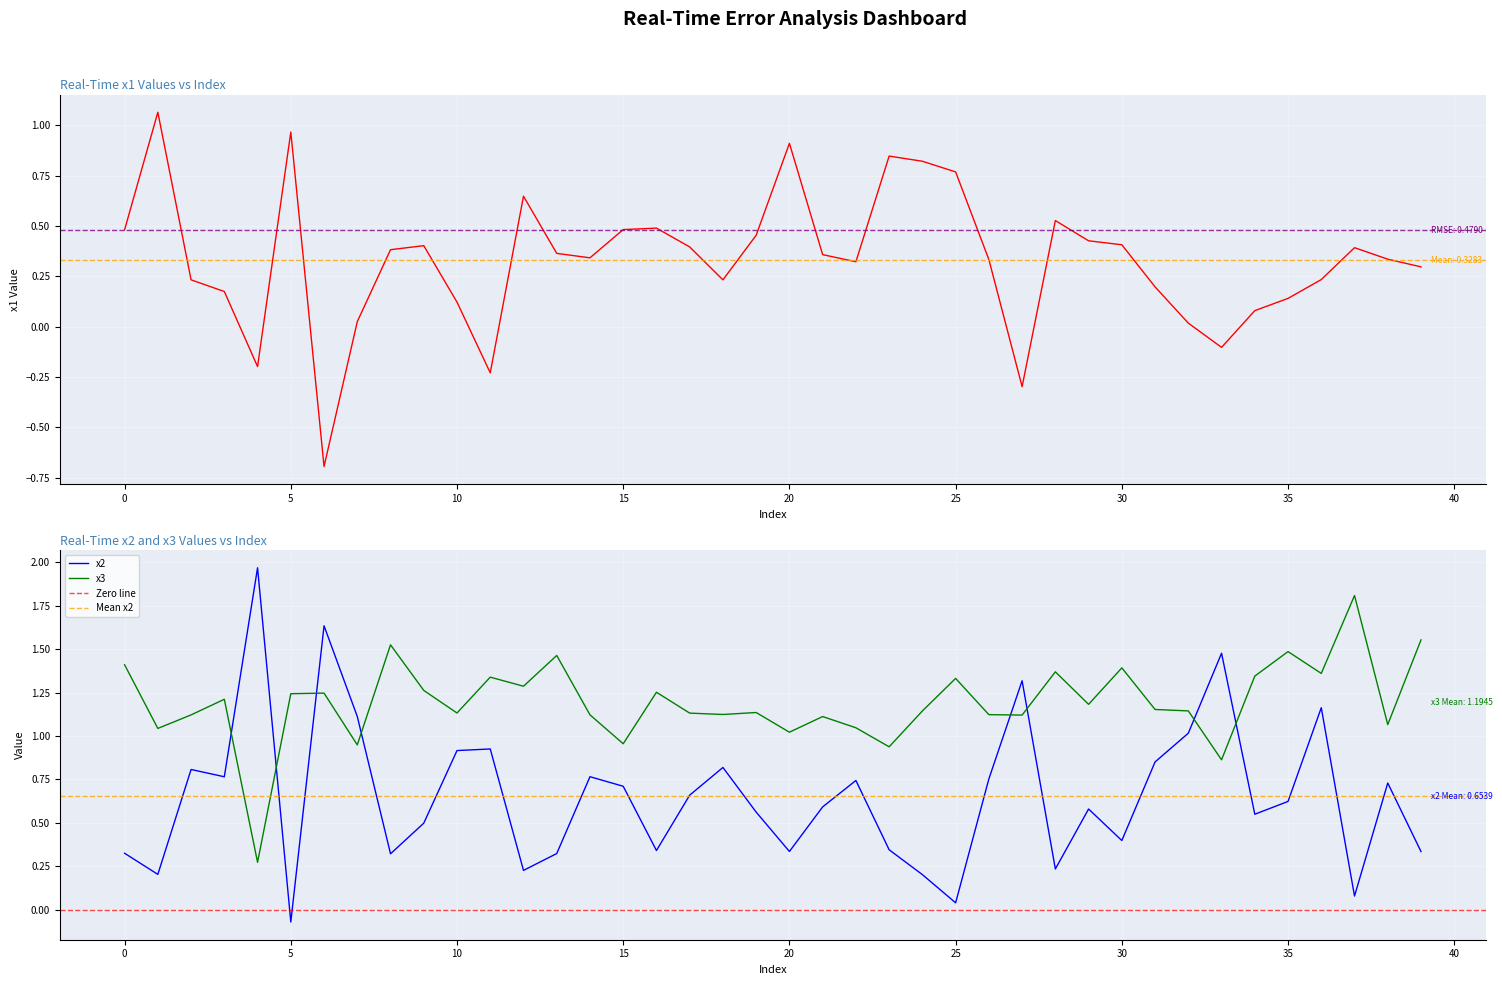

How many distinct data groups are displayed?

3